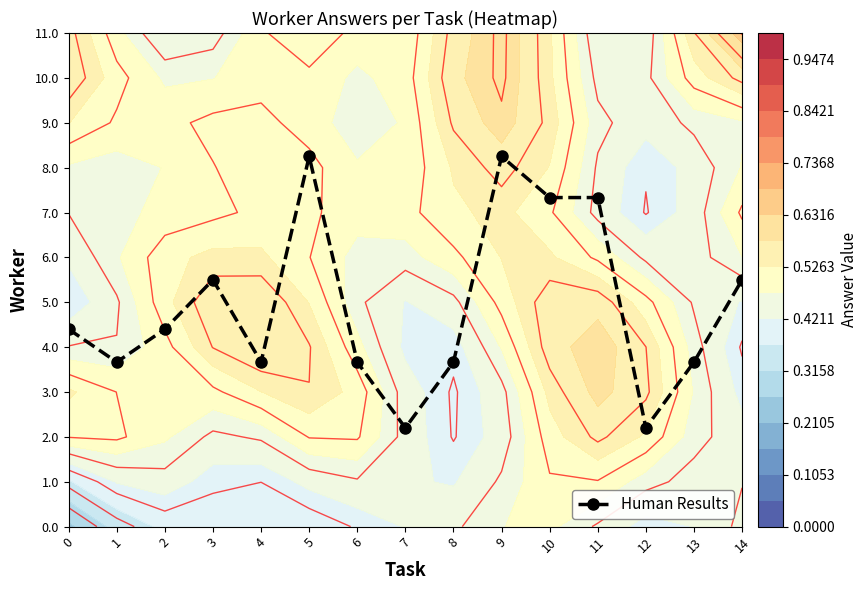

Which label corresponds to the largest value in the chart?

5